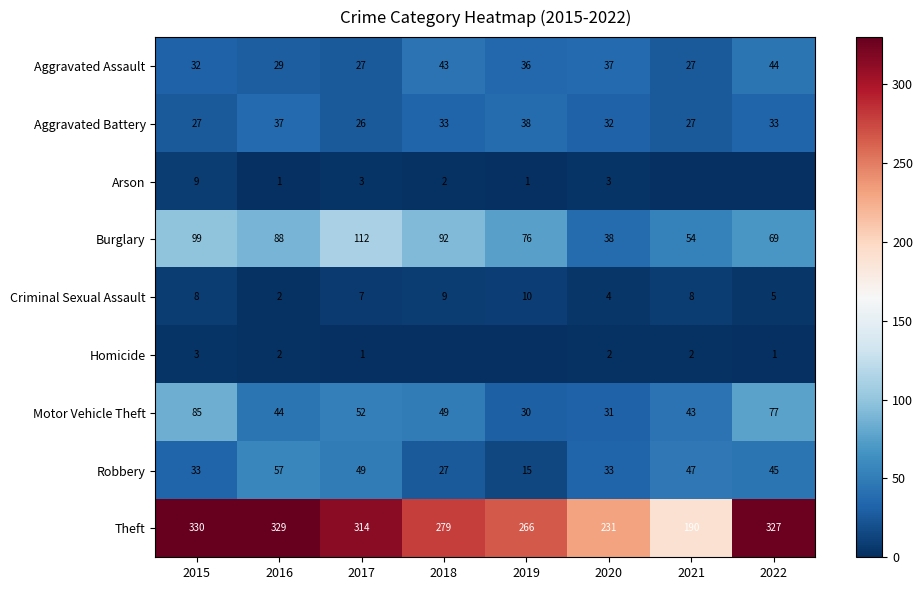

What is the maximum value shown in the chart?

330